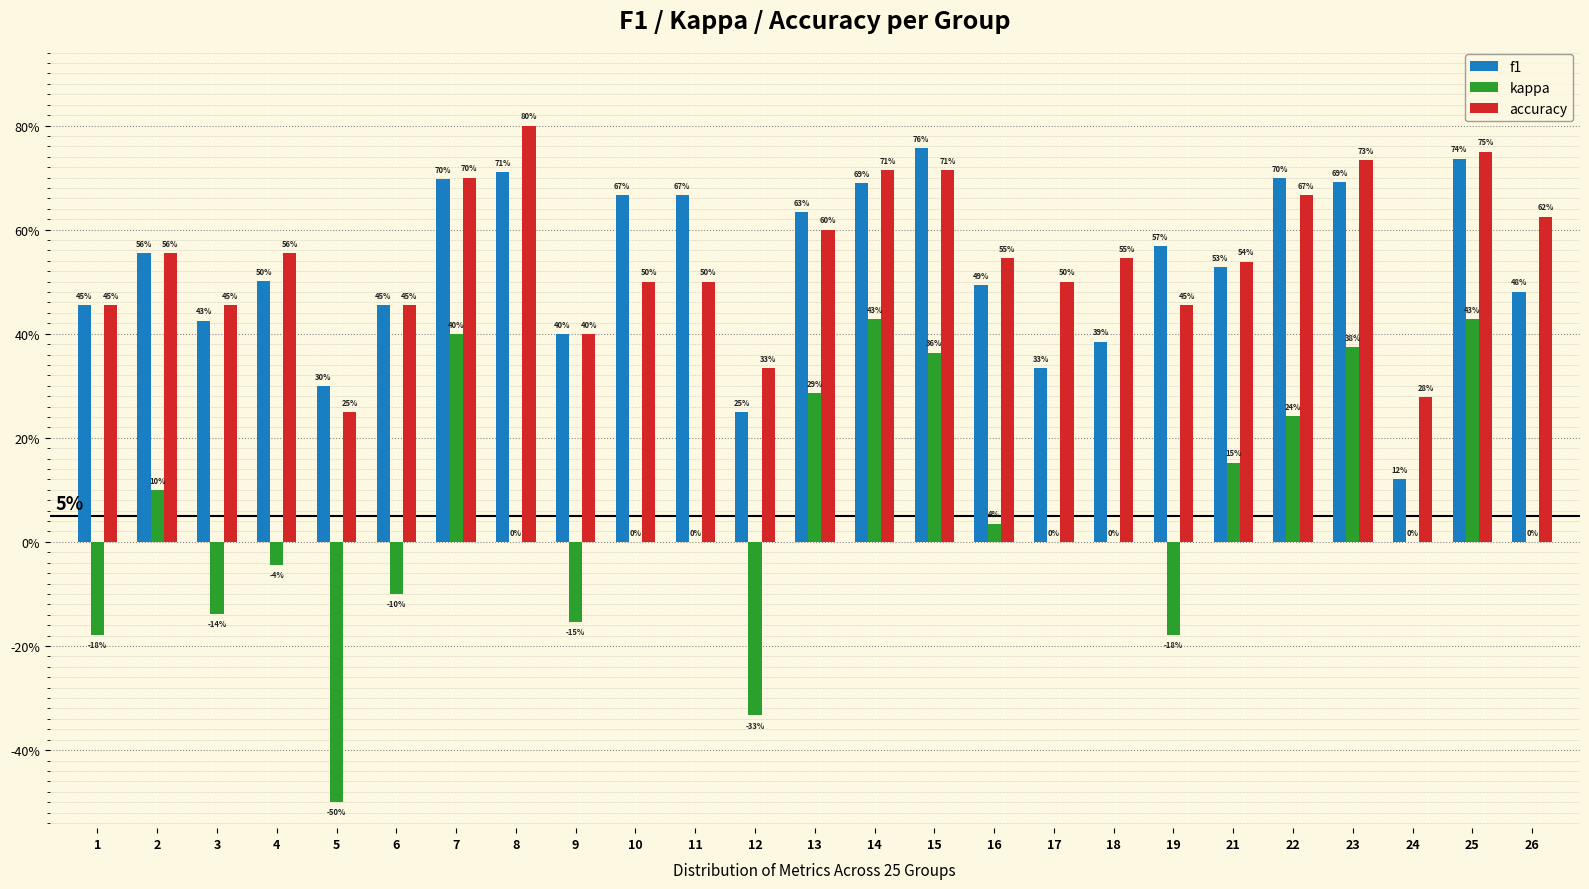

Does the chart contain stacked bars?

No